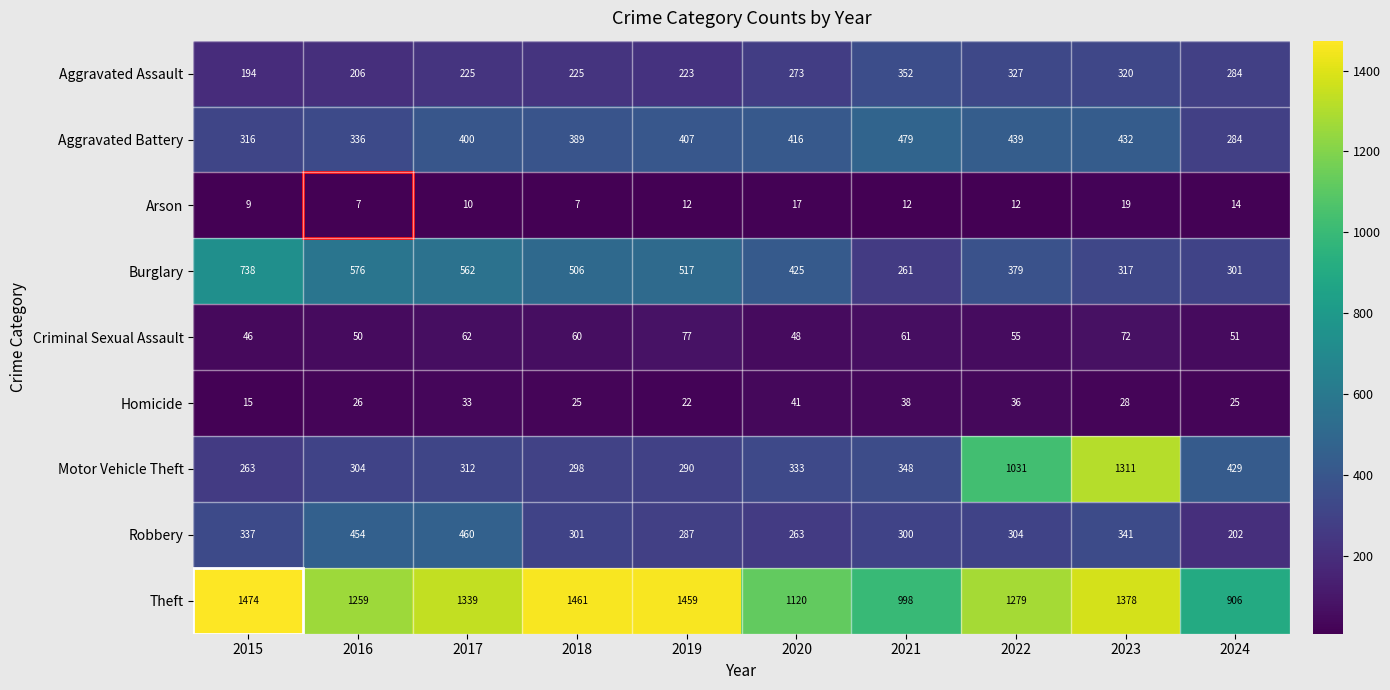

At how many categories does at least one series exceed 1037?

8